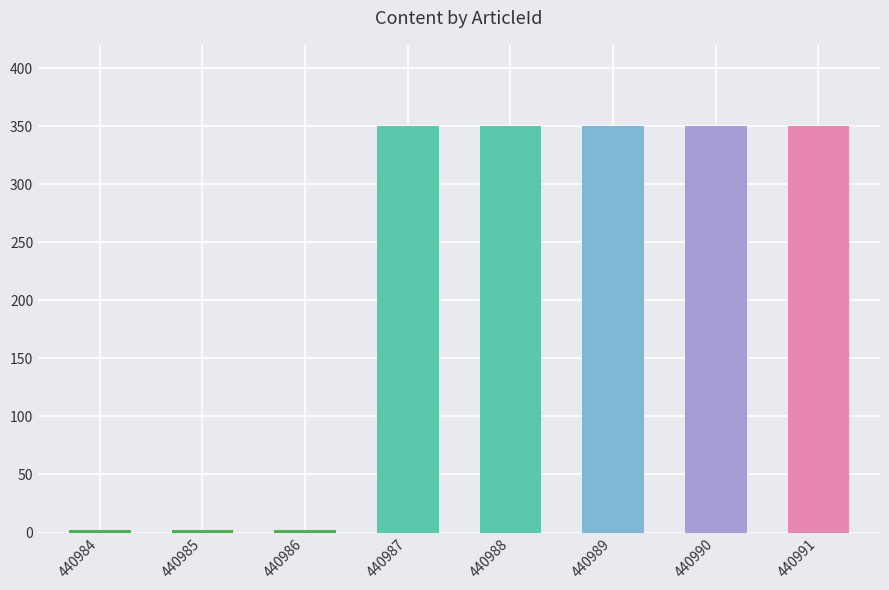

Which has a higher value, 440987 or 440988?

440987